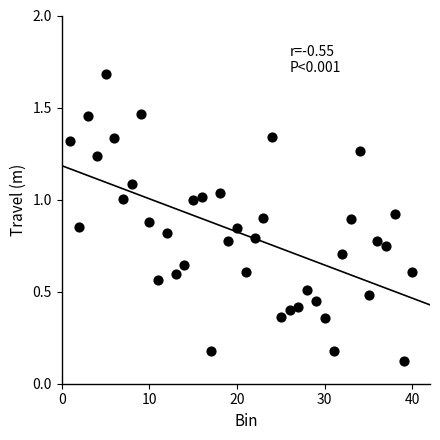

What is the range of Y values (max minus min)?

1.6